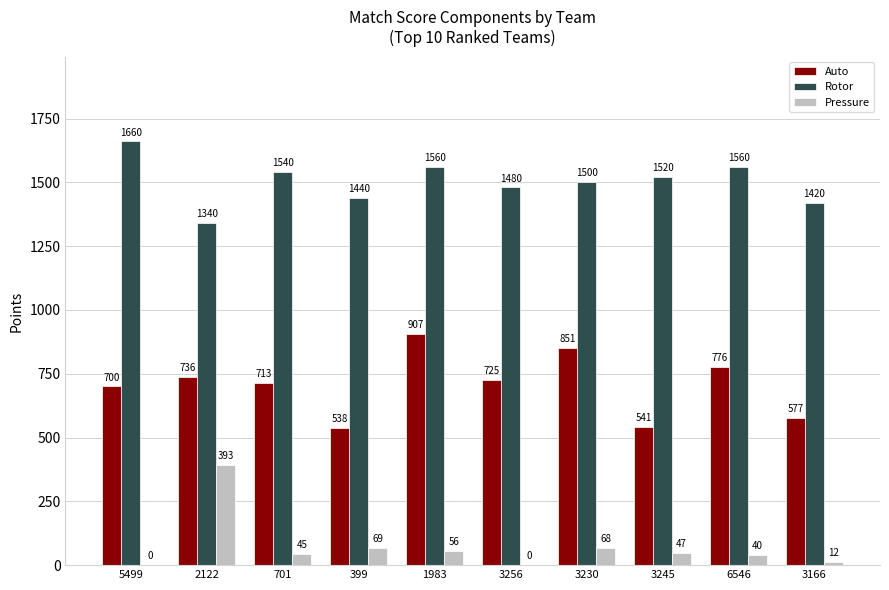

Reading left to right, transcribe all the data shown in this chart.

Auto: 700	736	713	538	907	725	851	541	776	577
Rotor: 1660	1340	1540	1440	1560	1480	1500	1520	1560	1420
Pressure: 0	393	45	69	56	0	68	47	40	12